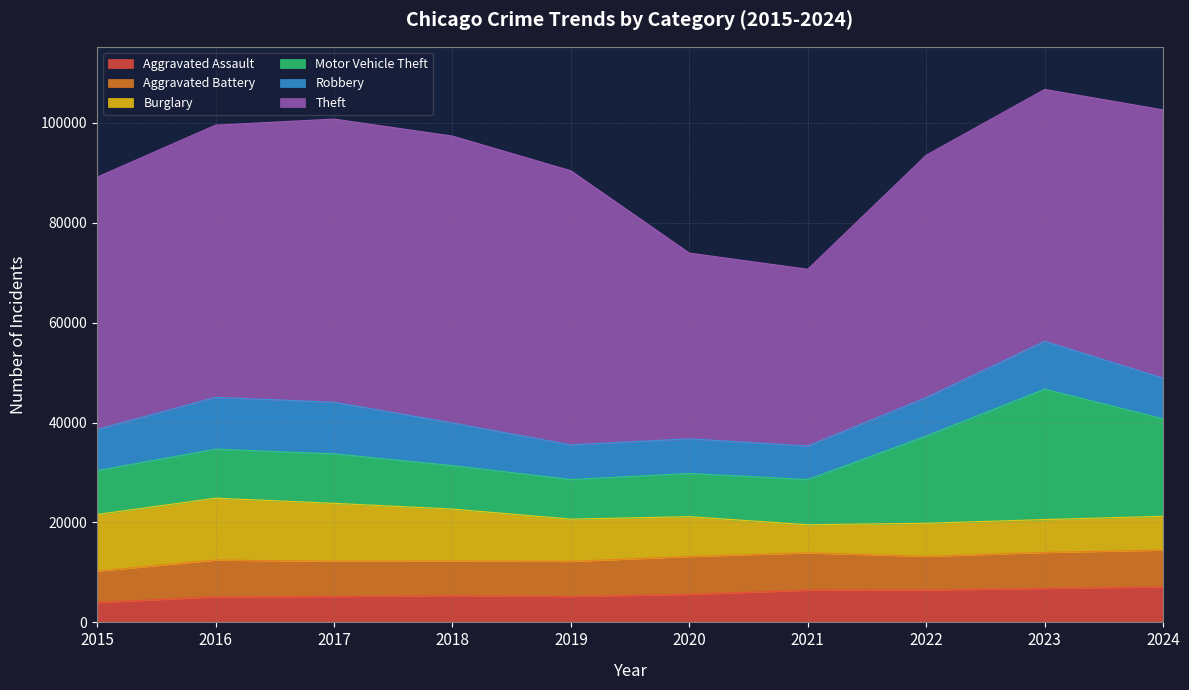

Between 2015 and 2020, which series saw the biggest shift?

Theft